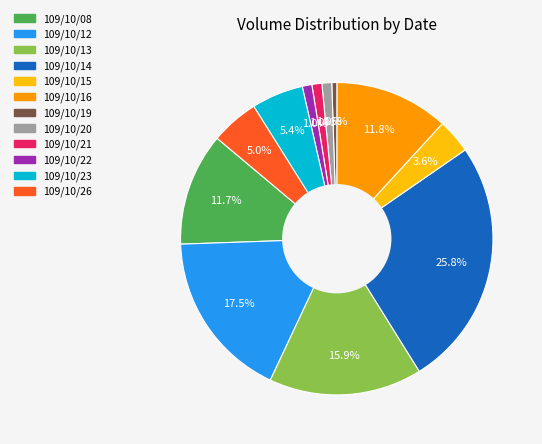

To the nearest percent, what percentage of the pie is 109/10/13?

16%